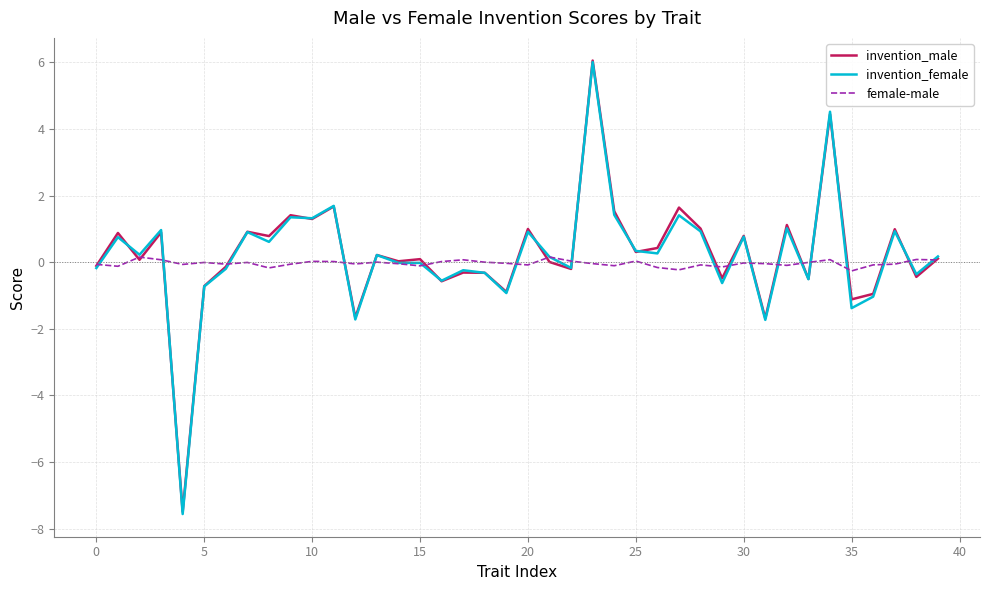

What is the maximum value shown in the chart?

6.1